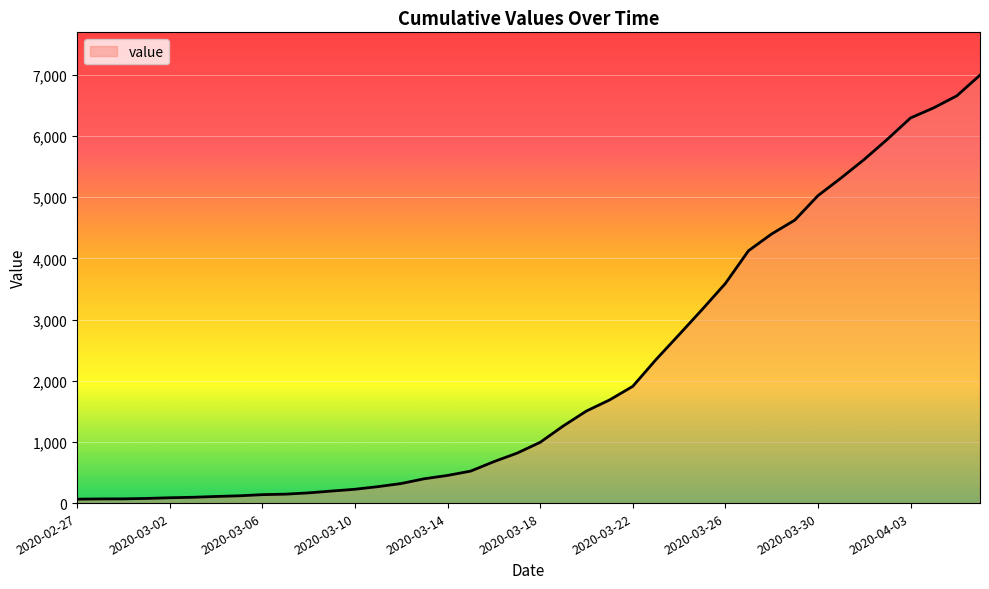

What is the sum of all values?

85677